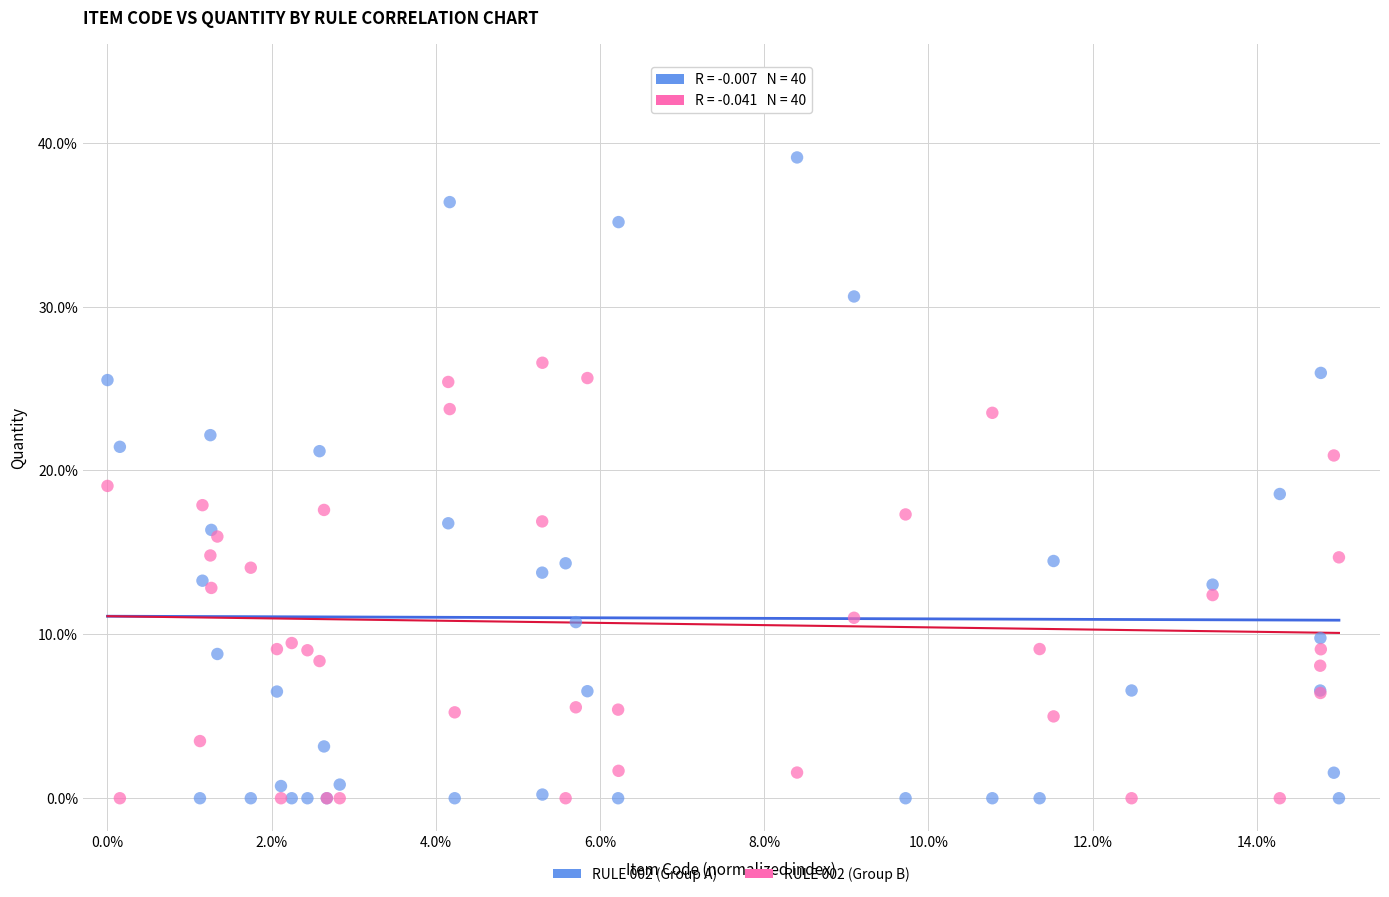

What is the X range (max minus min) for the scatter plot?

15.0